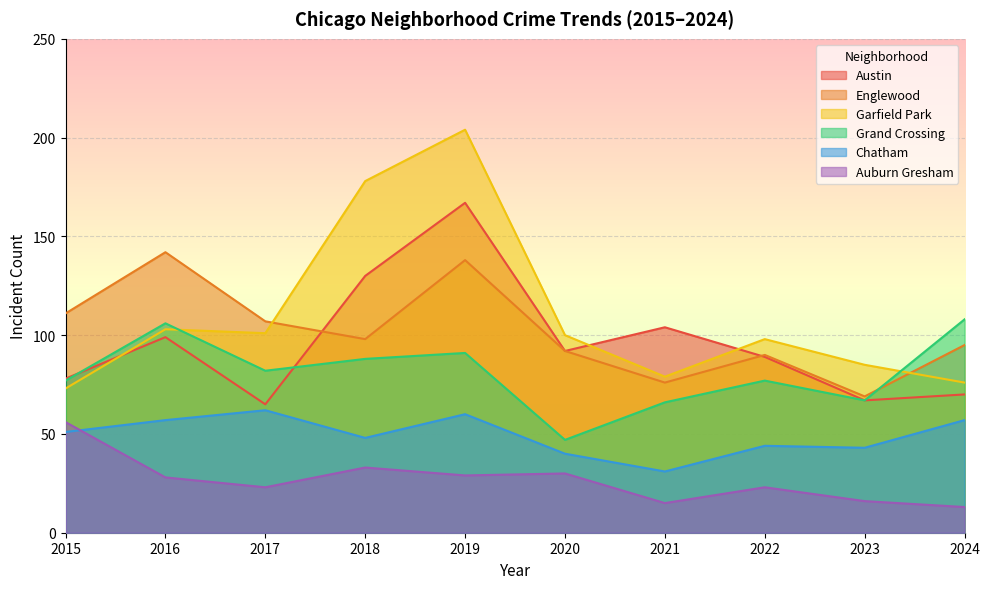

What is the difference between the second highest and second lowest values in the Englewood series?

62